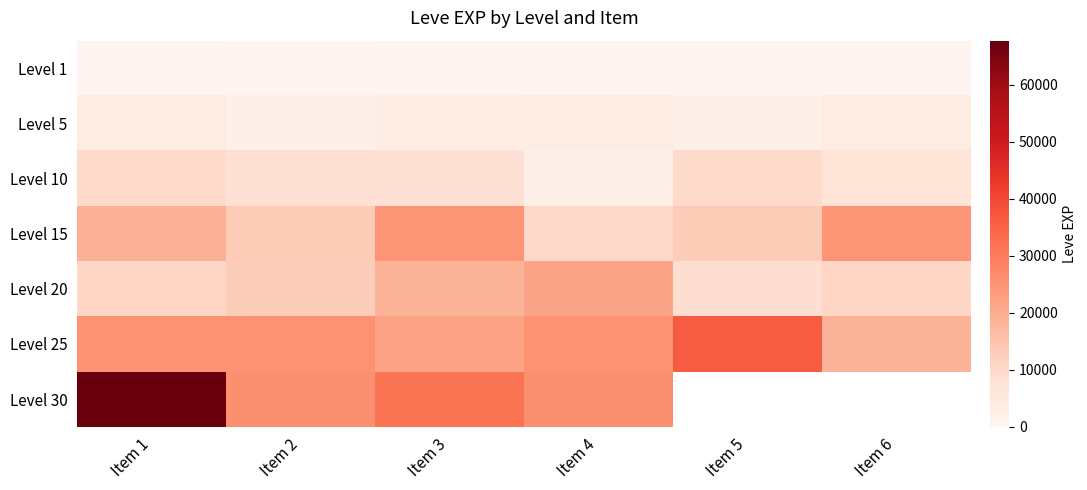

What is the difference between the second highest and second lowest values in the Level 10 series?

3110.0